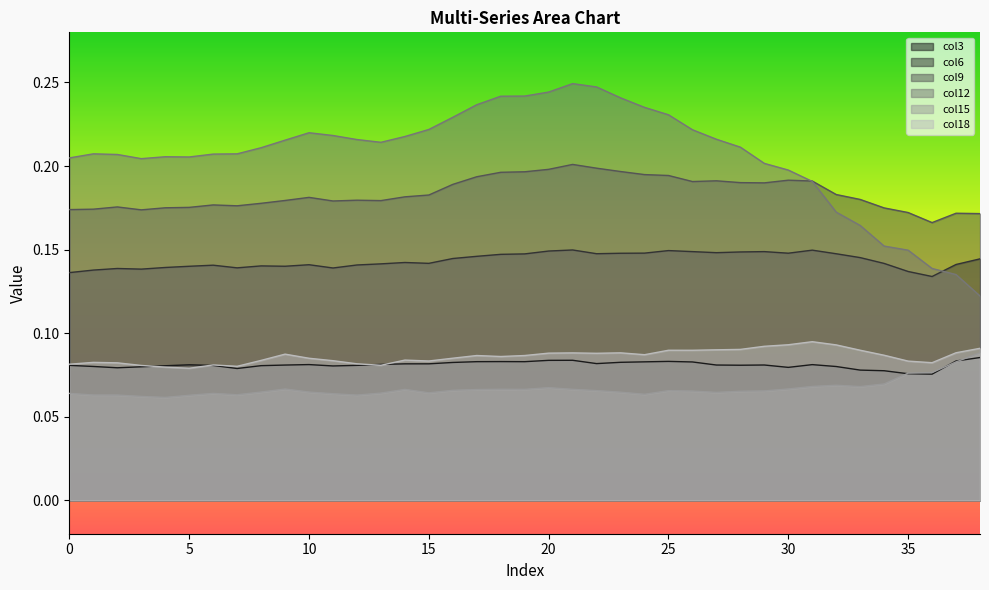

True or false: col6 has a value of 0.1 at 23.

False